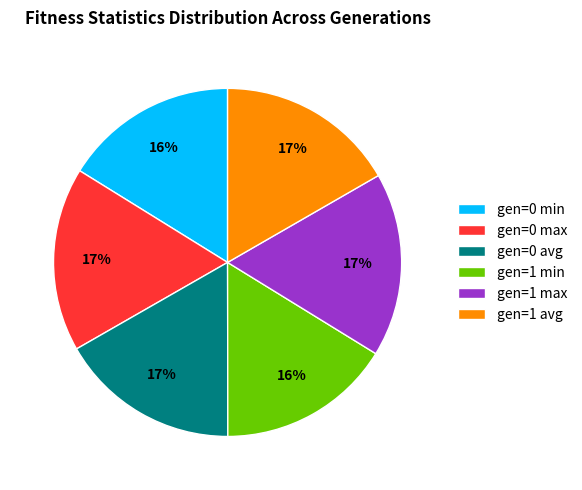

Is the sum of gen=1 min and gen=1 avg greater than half?

No